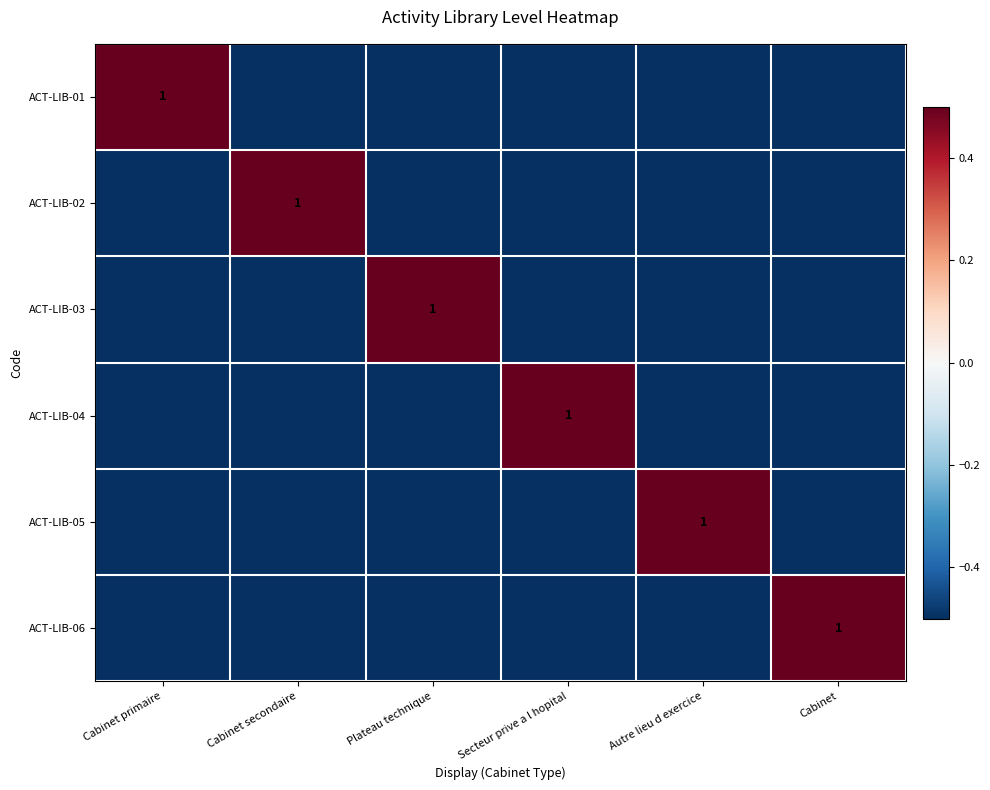

The ACT-LIB-03 series shows 1.7 at Plateau technique. True or false?

False